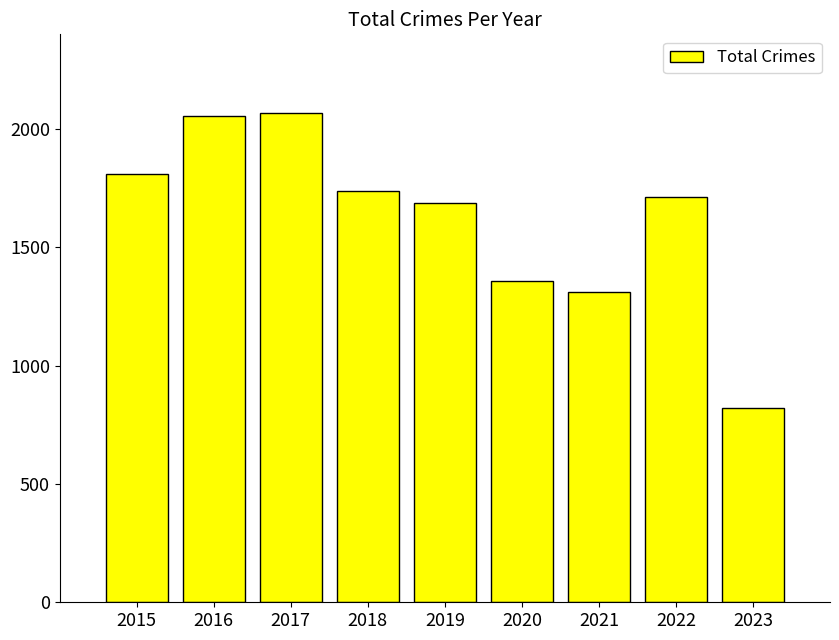

What is the average value?

1617